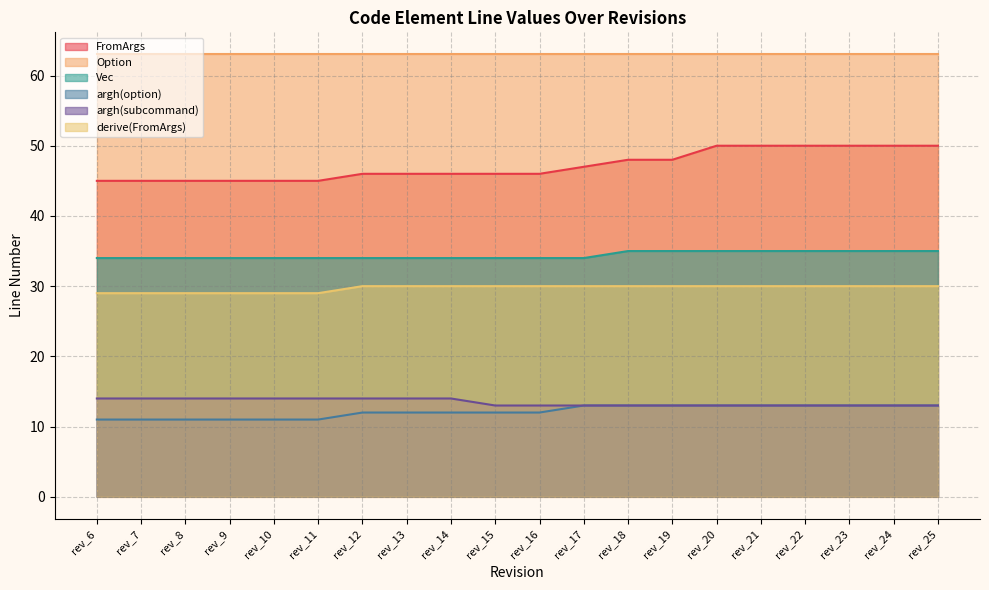

Which category has the highest value in the derive(FromArgs) series?

rev_12